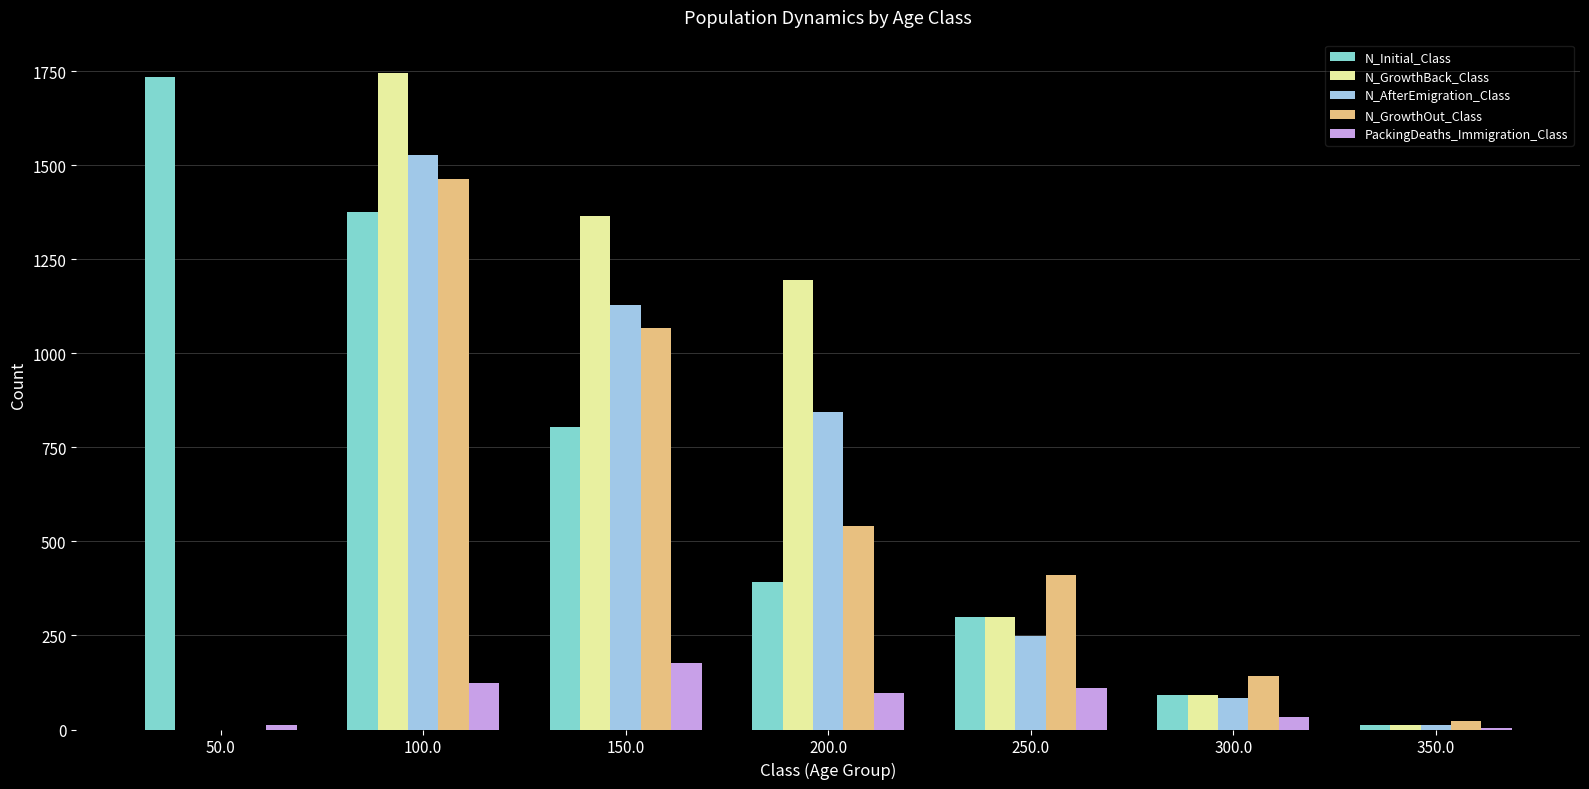

At which category is the sum across all series the highest?

100.0